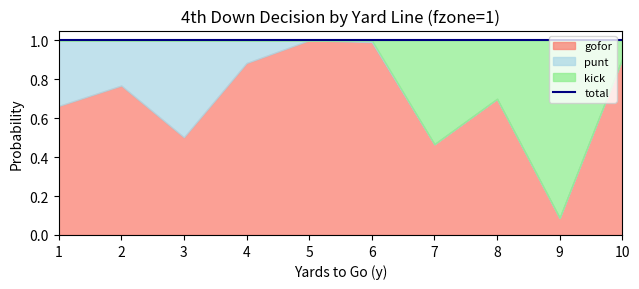

Reading left to right, what are all the values shown in this chart?

gofor: 0.7	0.8	0.5	0.9	1.0	1.0	0.5	0.7	0.1	0.9
punt: 0.3	0.2	0.5	0.1	0.0	0.0	0.0	0.0	0.0	0.0
kick: 0.0	0.0	0.0	0.0	0.0	0.0	0.5	0.3	0.9	0.1